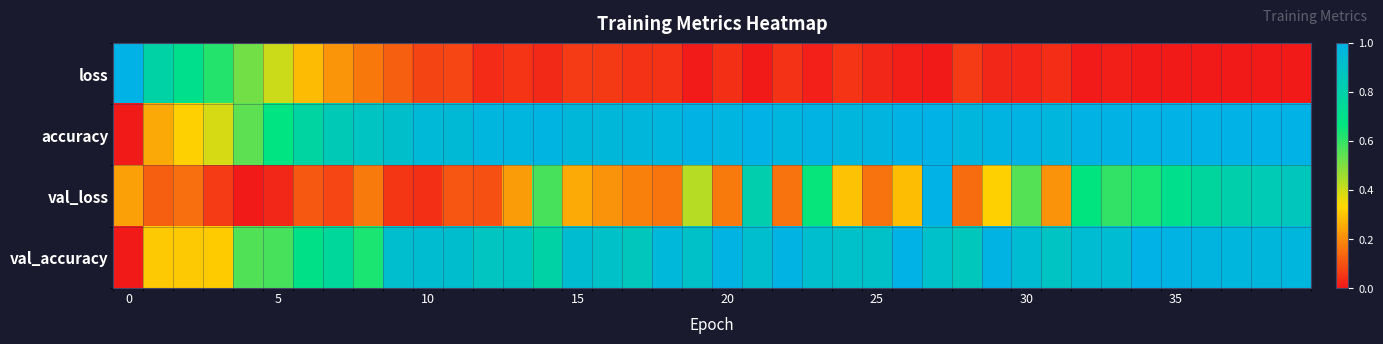

Count the number of categories in the chart.

40